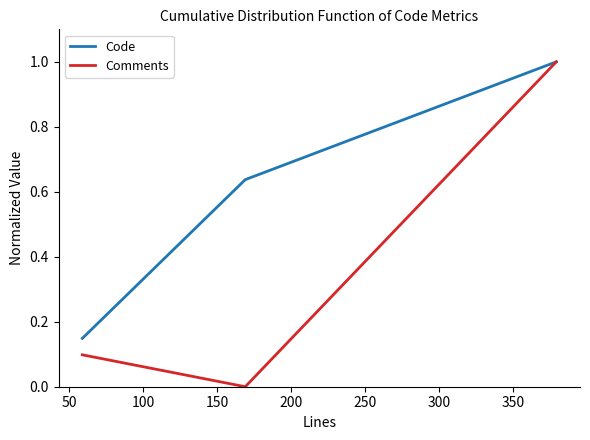

Rank the series by their average value, from lowest to highest.

Comments, Code